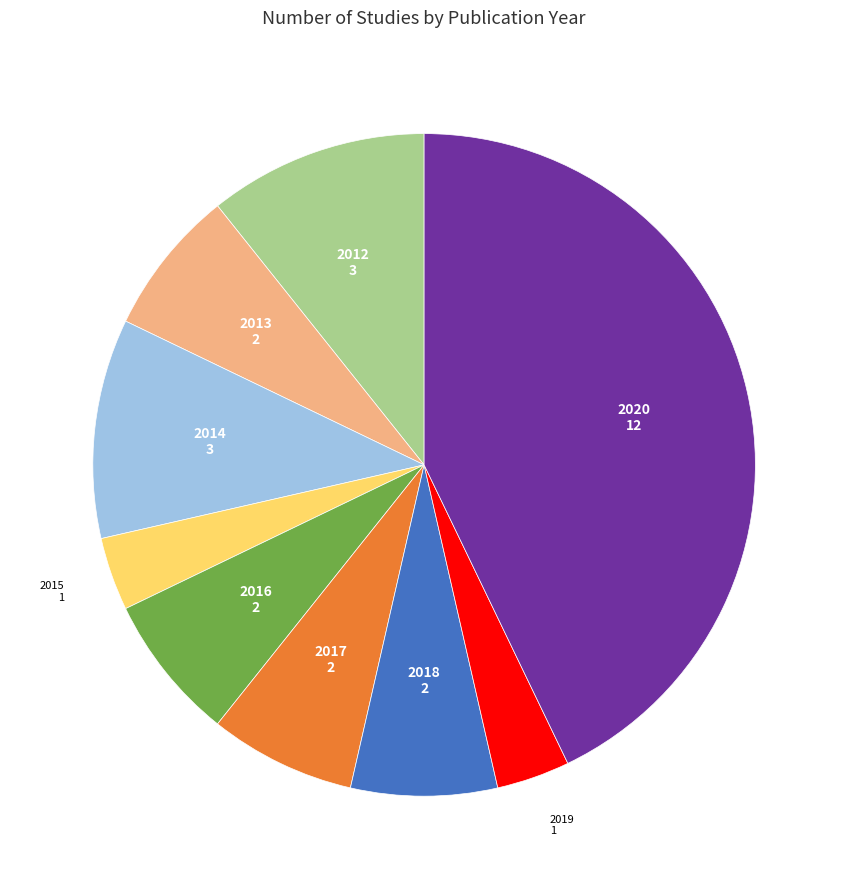

Is there any slice that represents more than half of the pie?

No